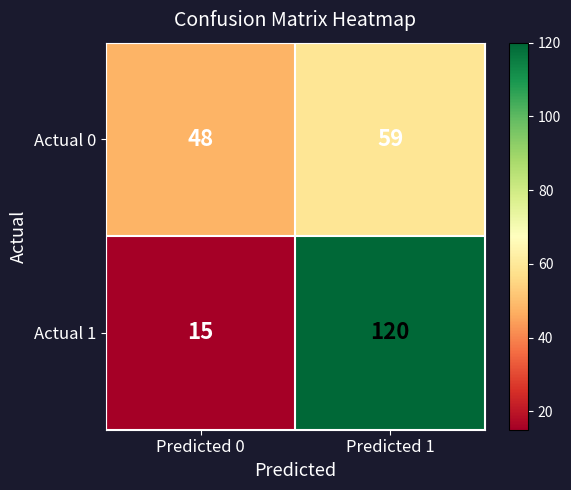

What is the difference between the maximum and minimum values in the Actual 1 series?

105